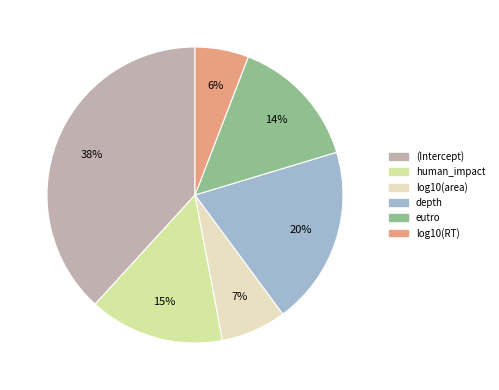

Is there any slice that represents more than half of the pie?

No